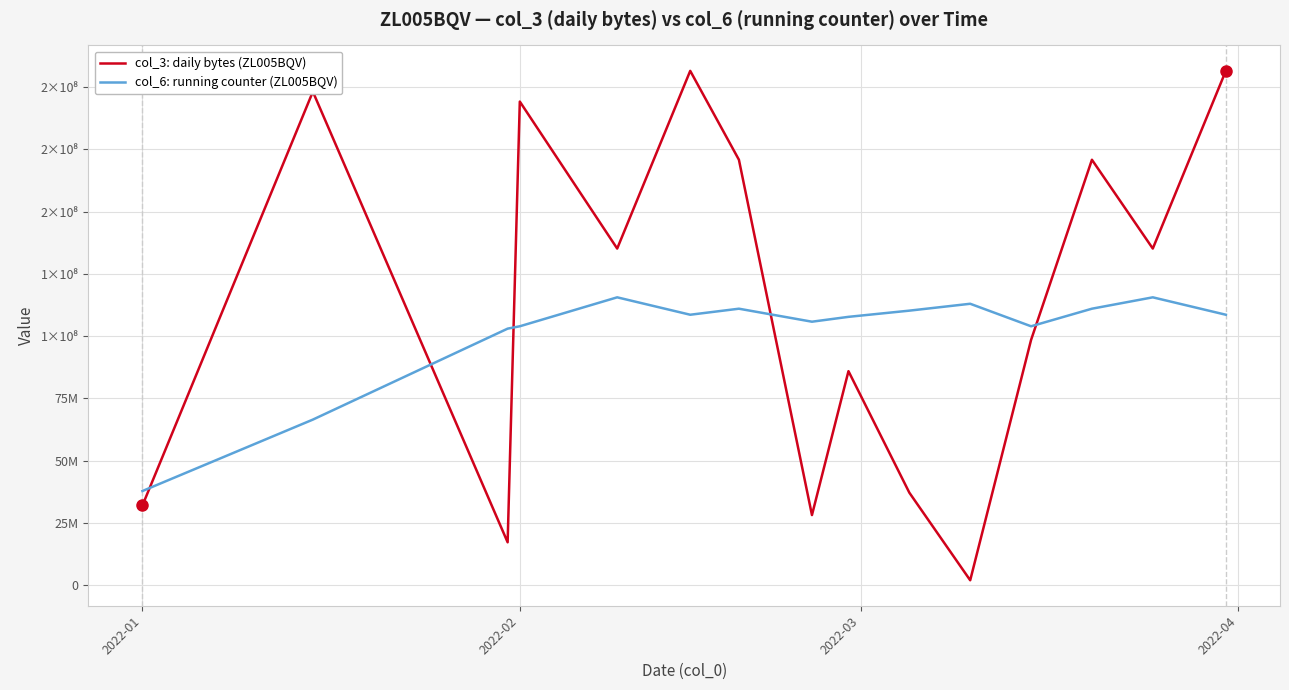

Between which two adjacent categories do col_3: daily bytes (ZL005BQV) and col_6: running counter (ZL005BQV) first intersect?

2022-01 and 2022-02